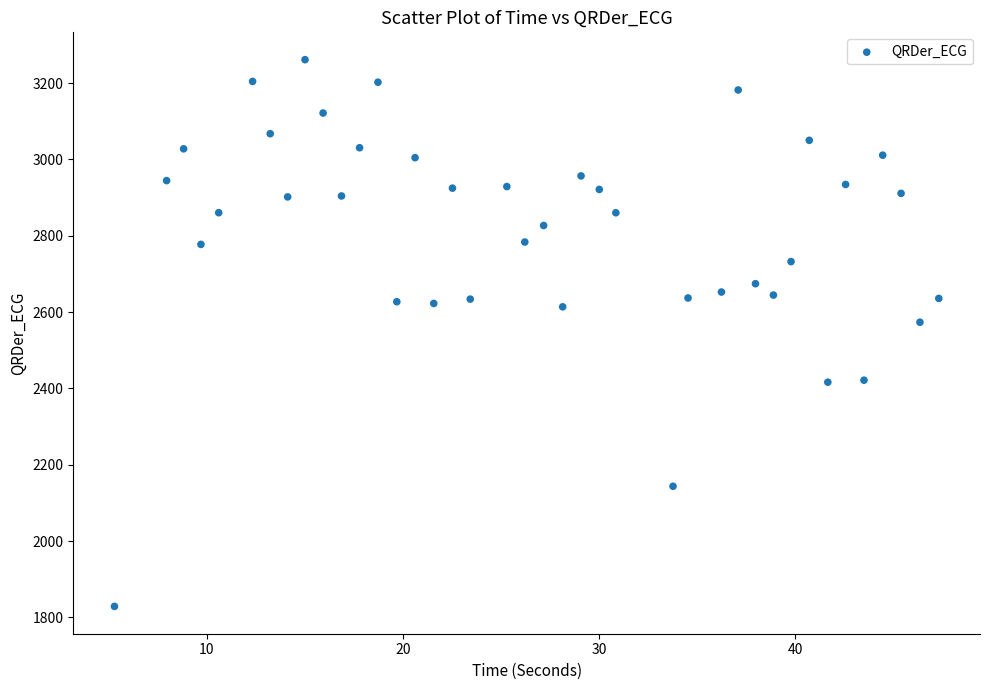

What Y value in the scatter plot is closest to 2545?

2573.4